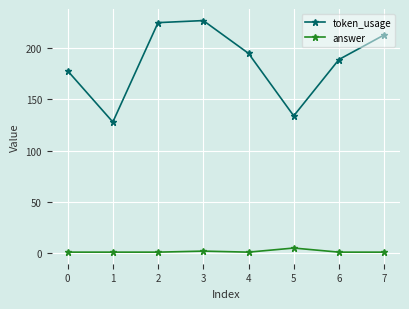

True or false: token_usage has more than 0 points higher than both neighbors.

True